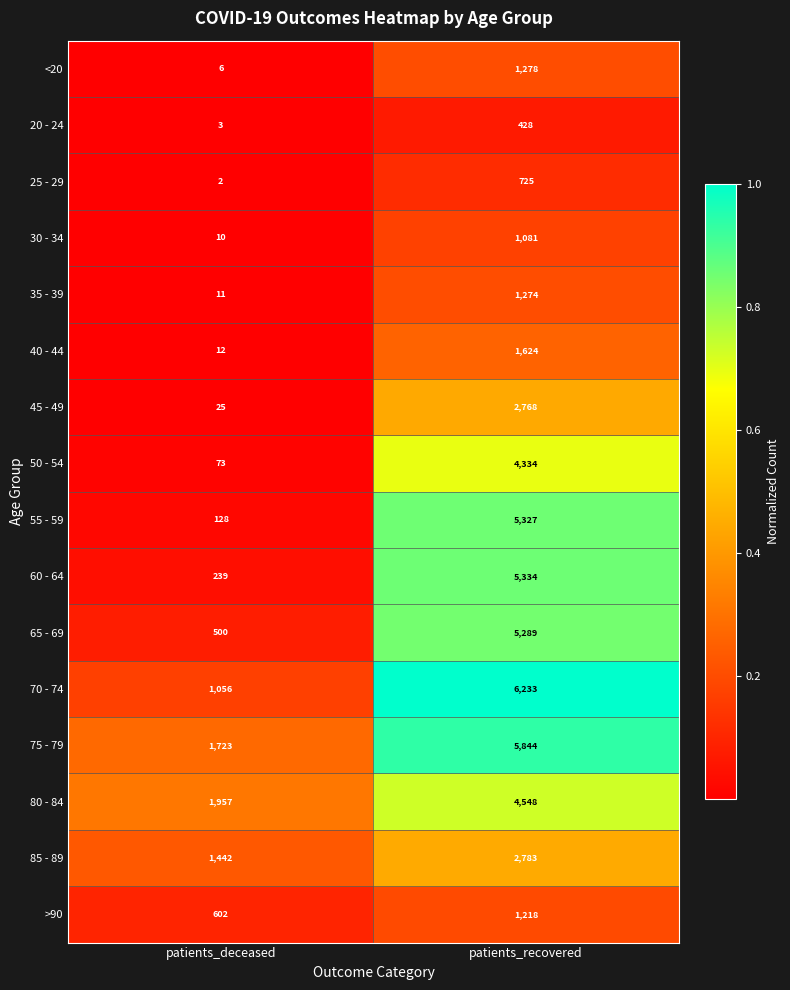

What is the total value across all series at patients_recovered?

50088